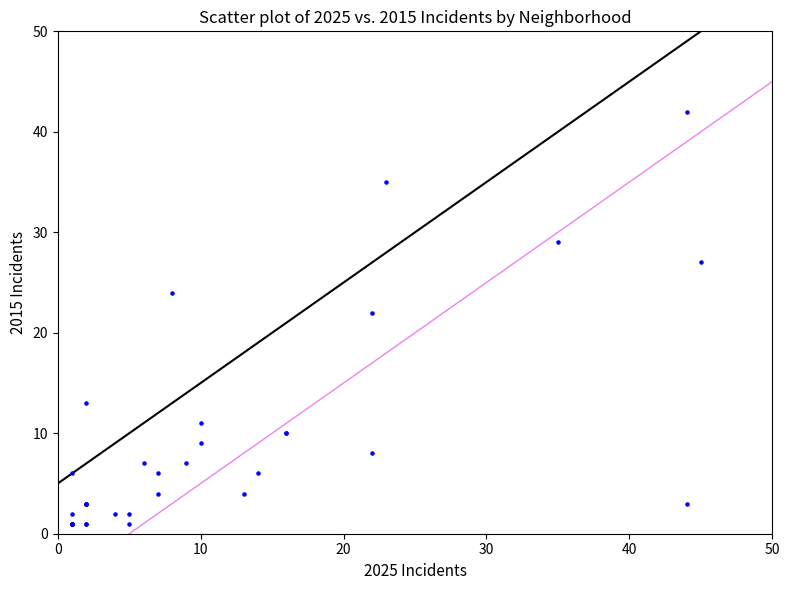

What Y value in the scatter plot is closest to 21?

22